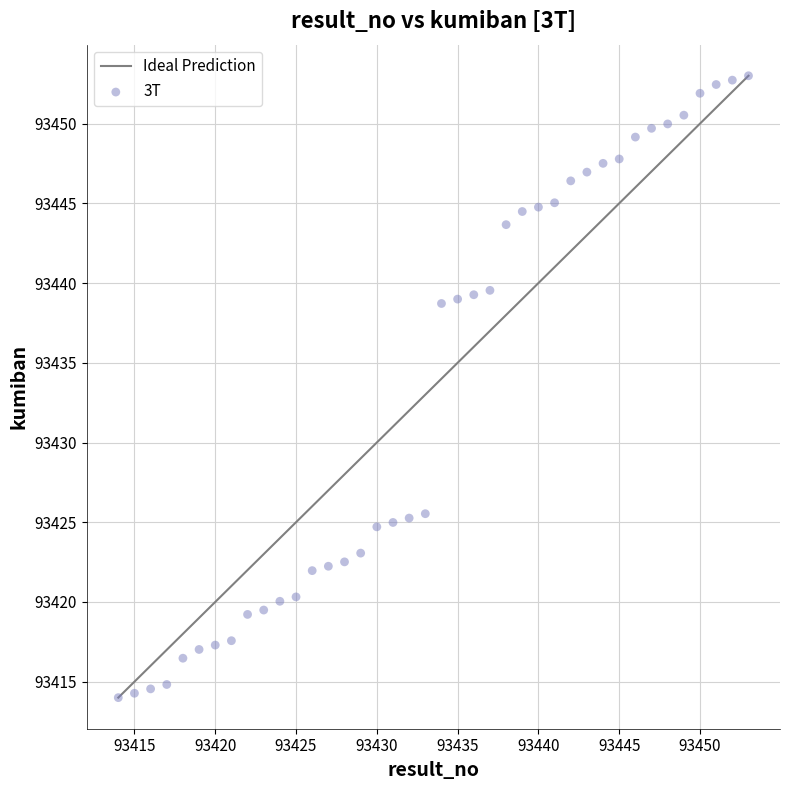

What is the range of Y values (max minus min)?

39.0